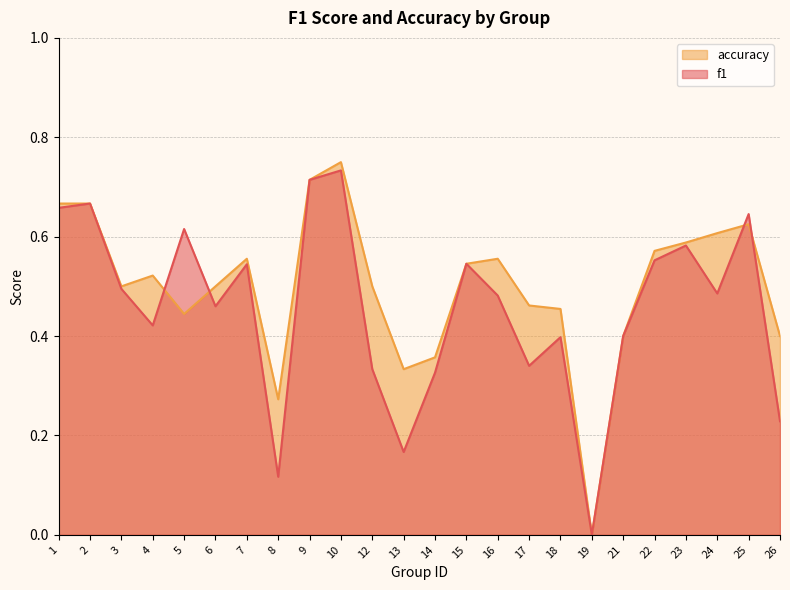

At which category is the sum across all series the highest?

10